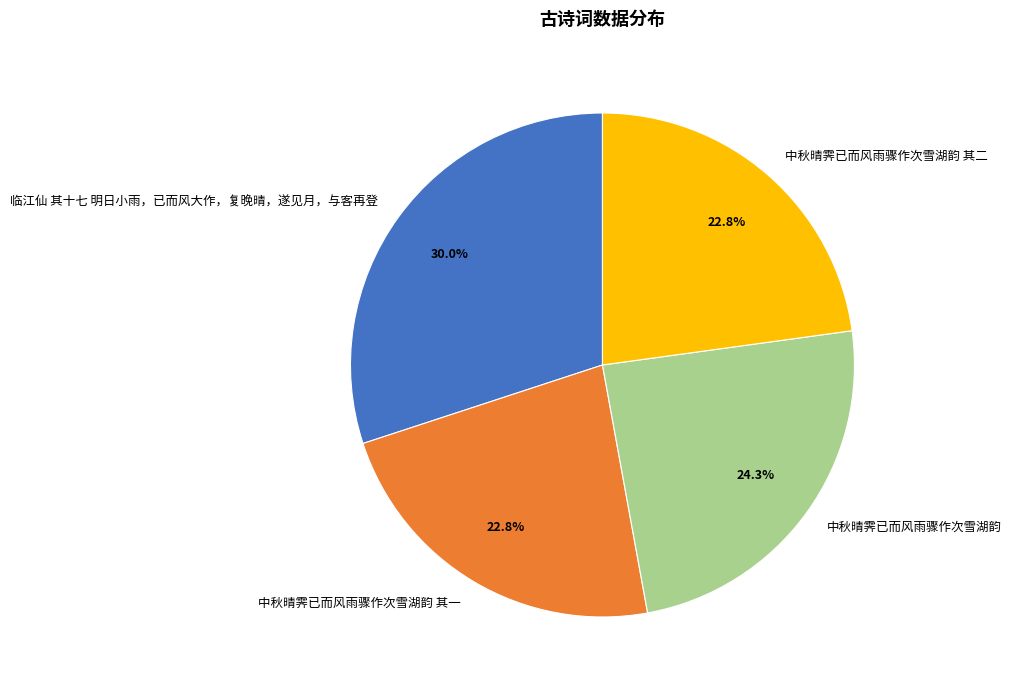

To the nearest percent, what is the average slice percentage?

25%